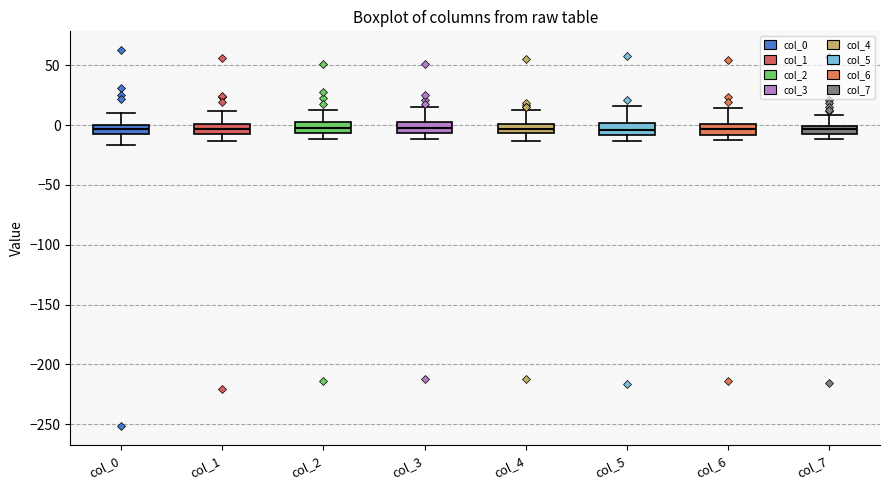

Where does the lower whisker of the box for col_1 end on the y-axis? The values are not printed on the chart, so give them approximately, as read against the axis.

-15